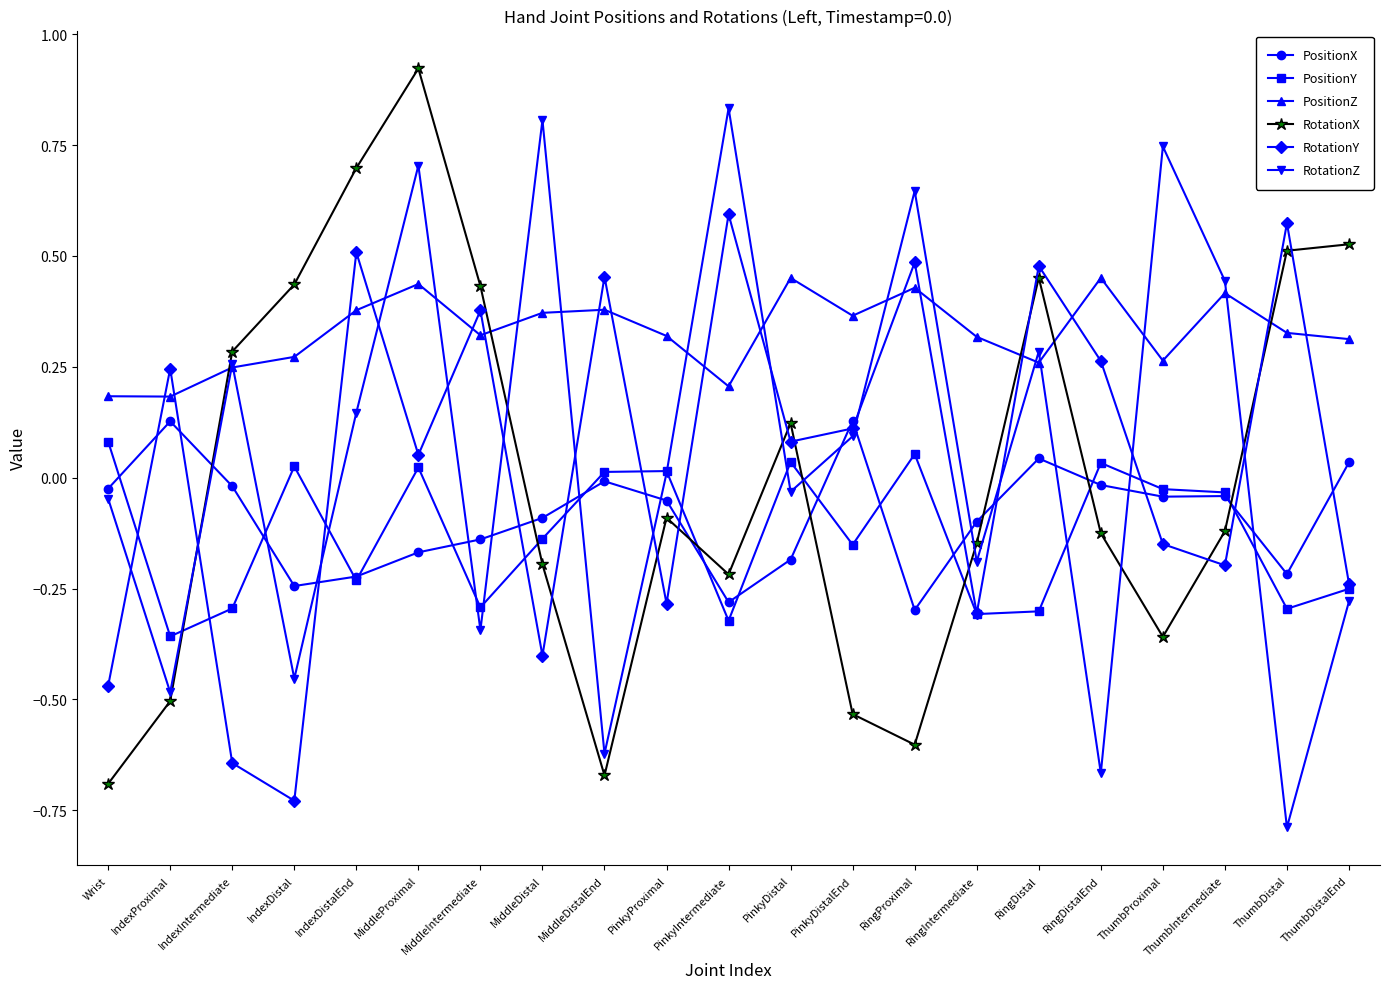

How many times do RotationX and RotationZ cross each other?

7